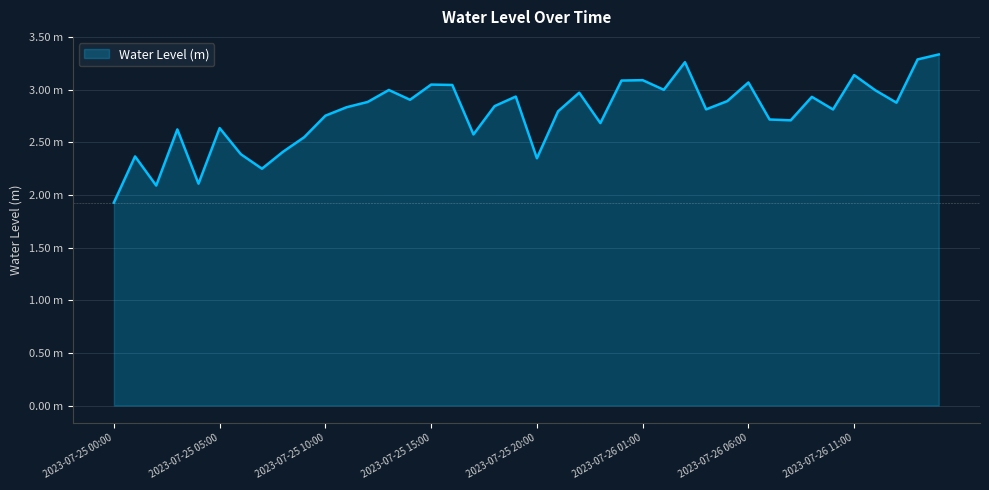

Does the chart have visible grid lines?

Yes